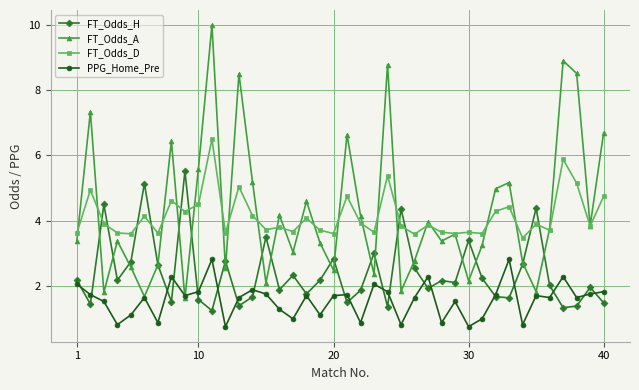

What is the value of the FT_Odds_H point at the 15th from the left?

3.5